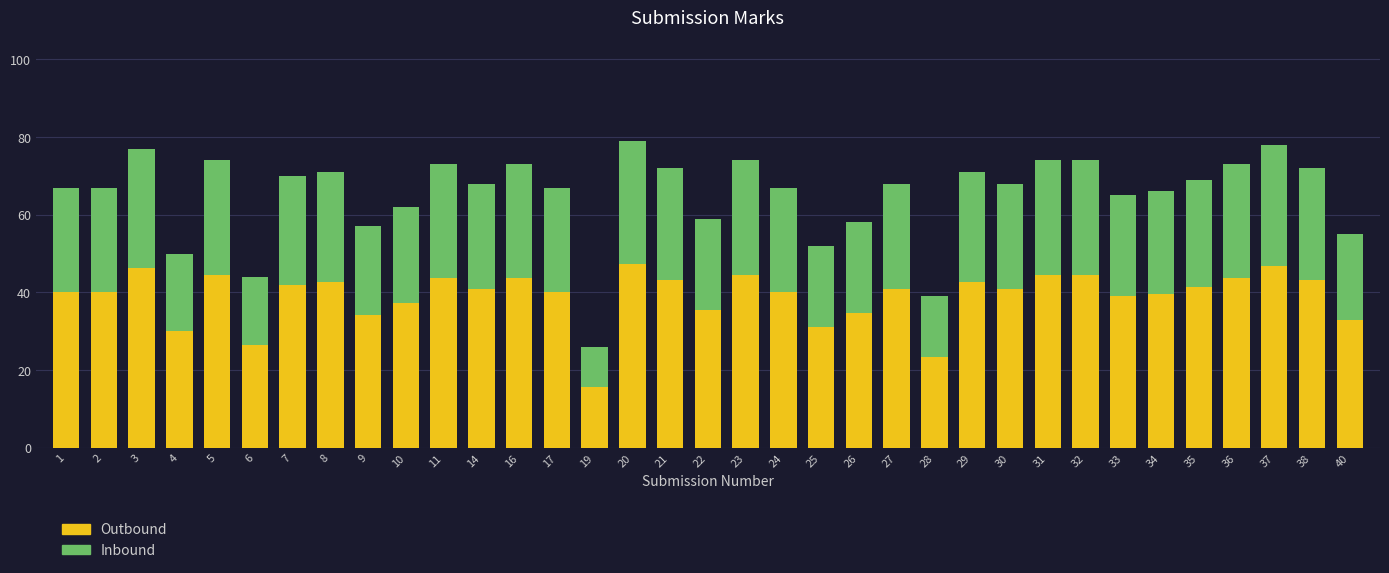

Are the bars horizontal?

No